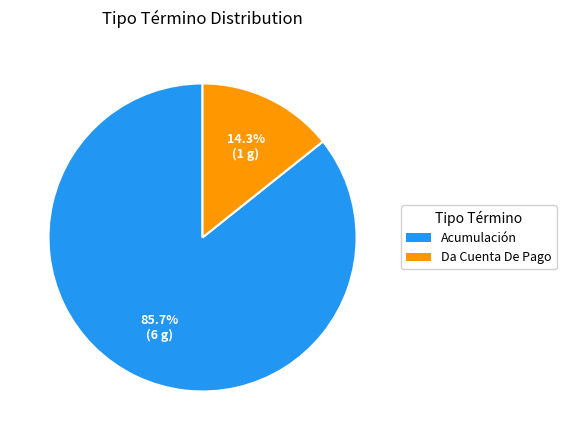

Rank the categories by value from lowest to highest.

Da Cuenta De Pago, Acumulación